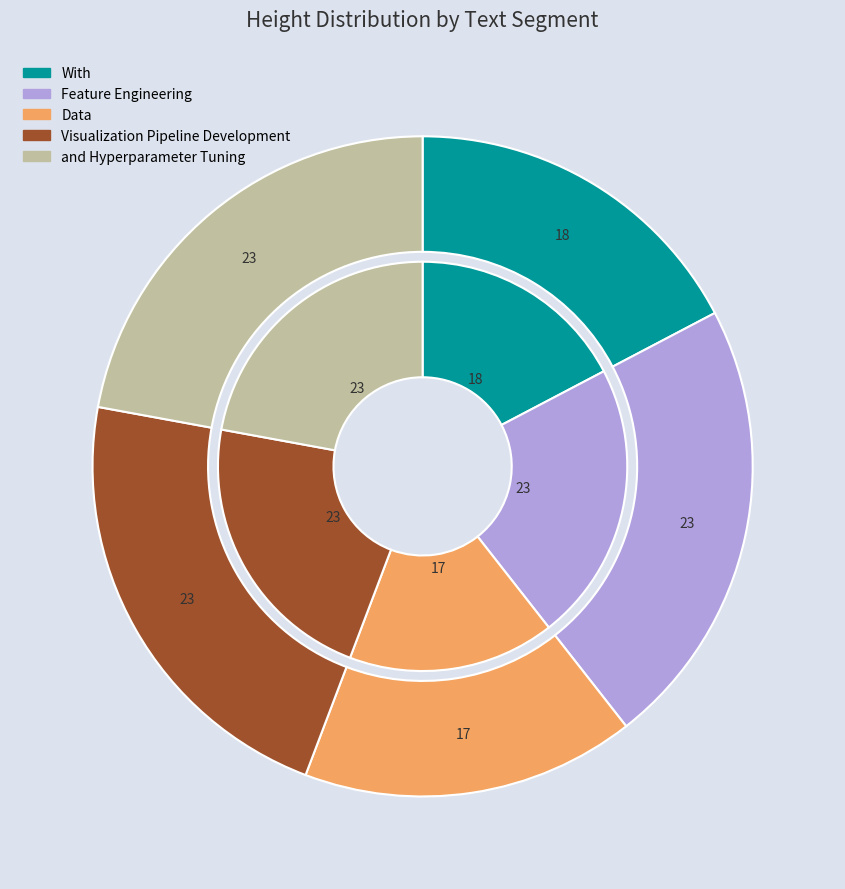

To the nearest percent, what is the average slice percentage?

20%